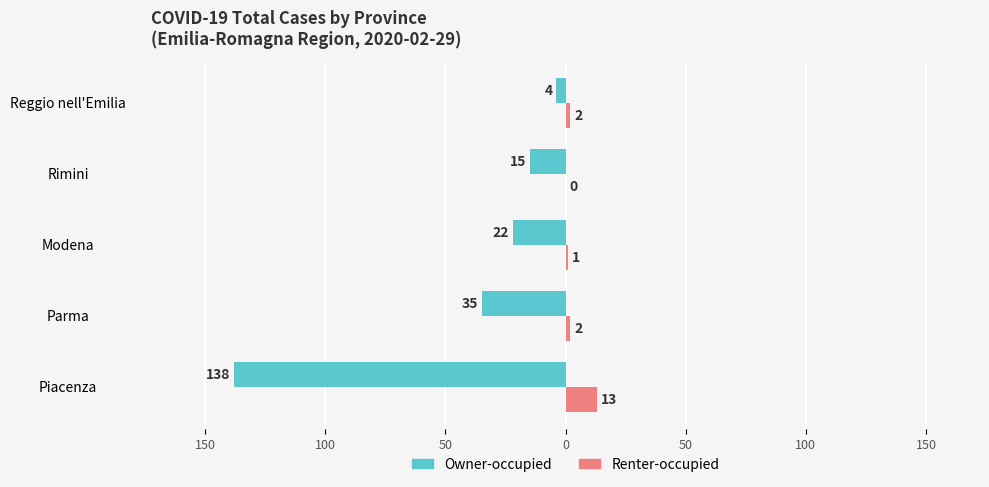

What are all the series names shown in the legend?

Owner-occupied, Renter-occupied